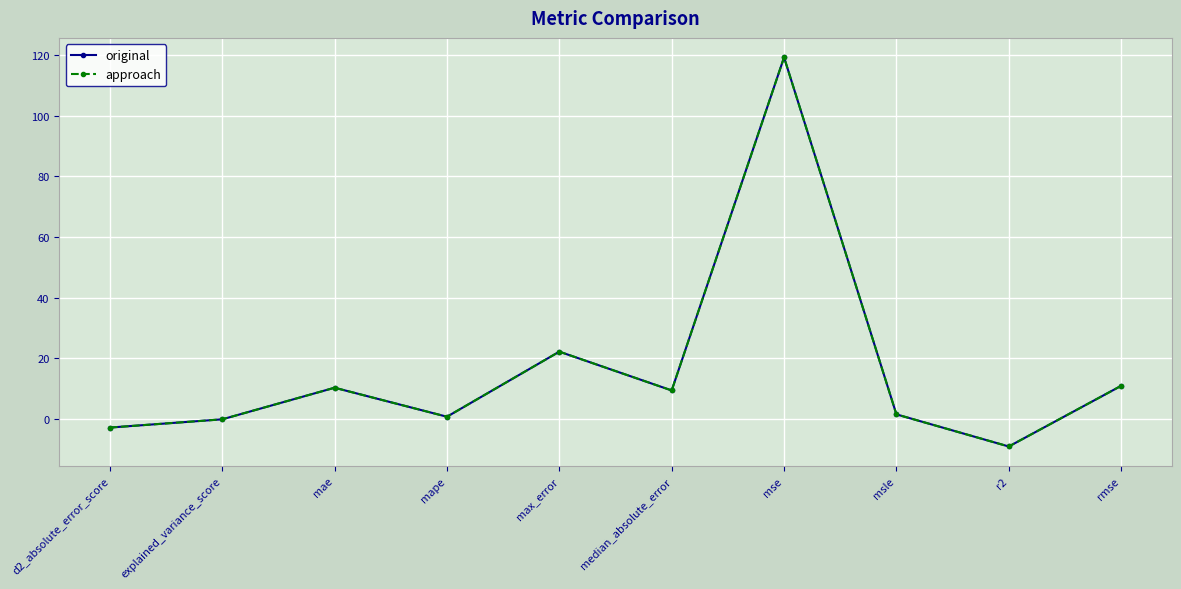

At which category does original reach its first local peak?

mae